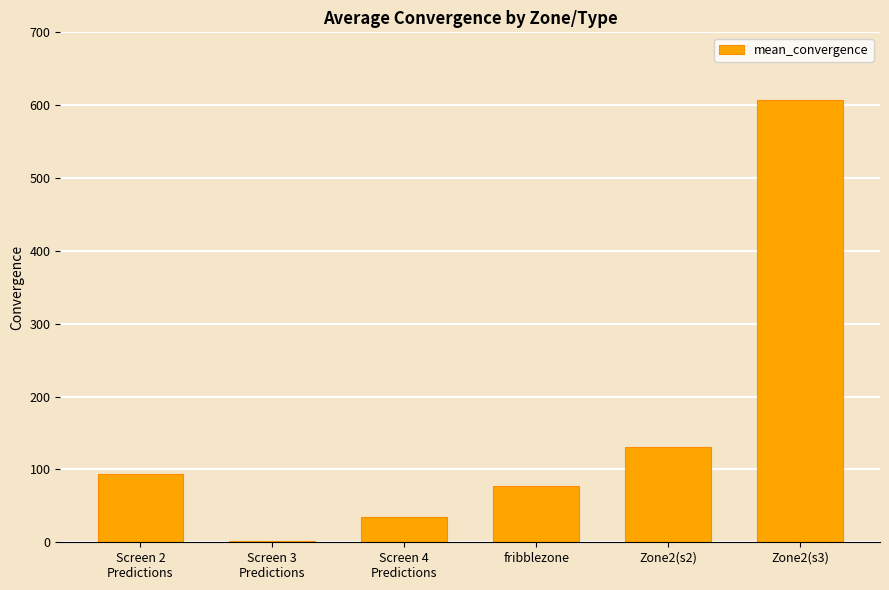

What is the ratio of the value at Screen 2
Predictions to the value at Zone2(s2)?

0.7